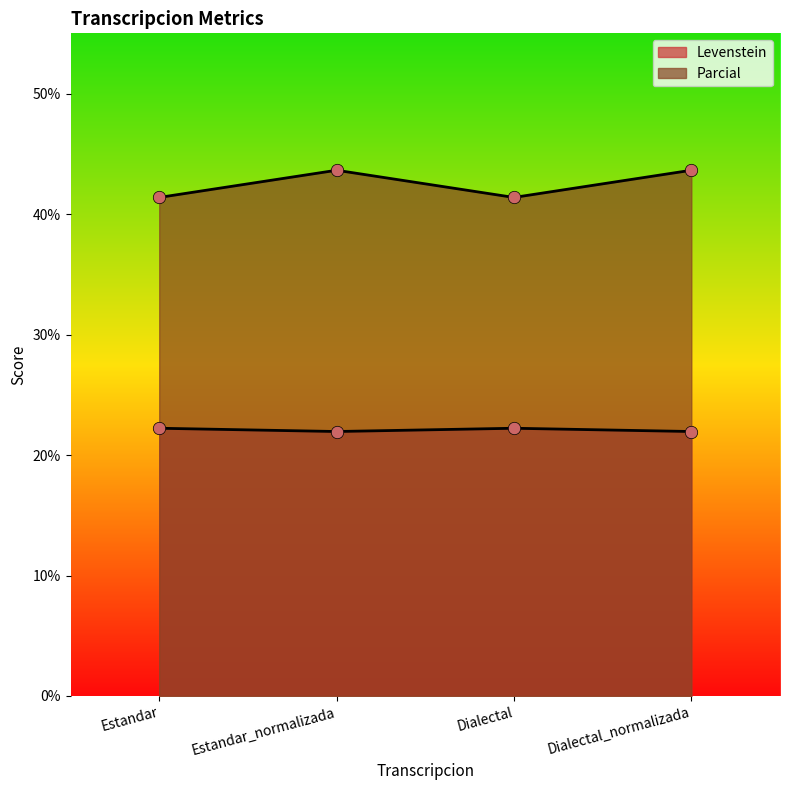

Which series has the largest total across all categories?

Parcial